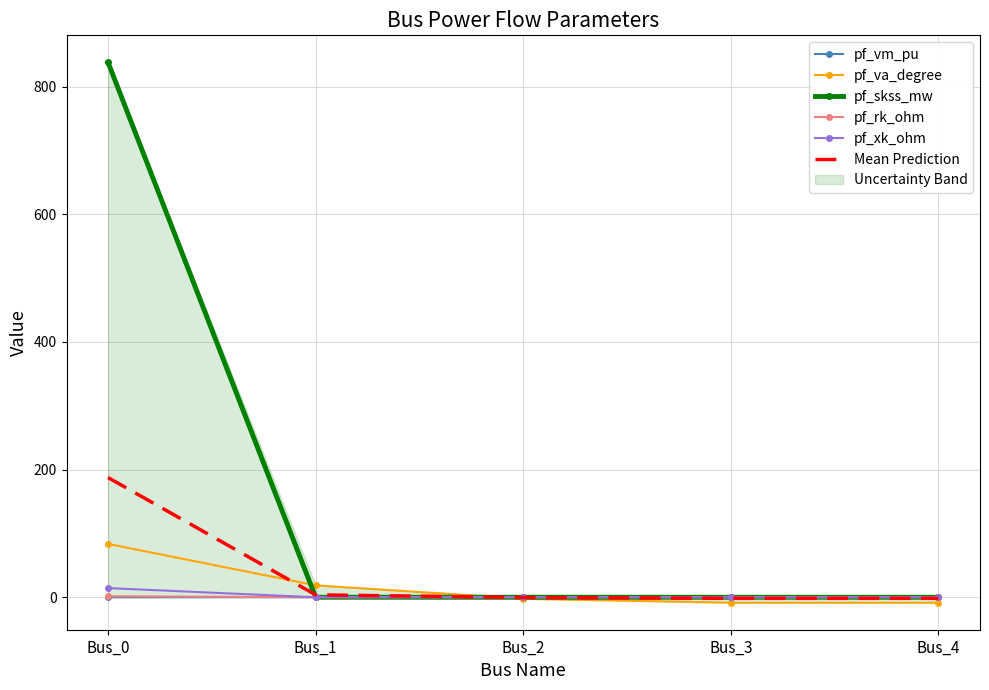

Reading right to left, extract all data points from this chart.

pf_vm_pu: 0.3	0.3	0.3	0.2	0.0
pf_va_degree: -8.5	-8.5	-2.4	18.6	83.6
pf_skss_mw: 0.0	0.0	0.0	0.0	838.1
pf_rk_ohm: 0.0	0.0	0.0	0.0	1.6
pf_xk_ohm: 0.0	0.0	0.0	0.0	14.3
Mean Prediction: -1.6	-1.6	-0.4	3.8	187.5